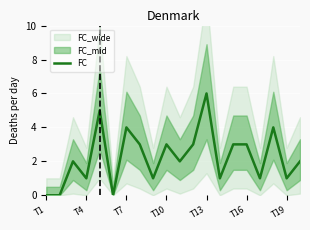

How many data points are less than 2?

8